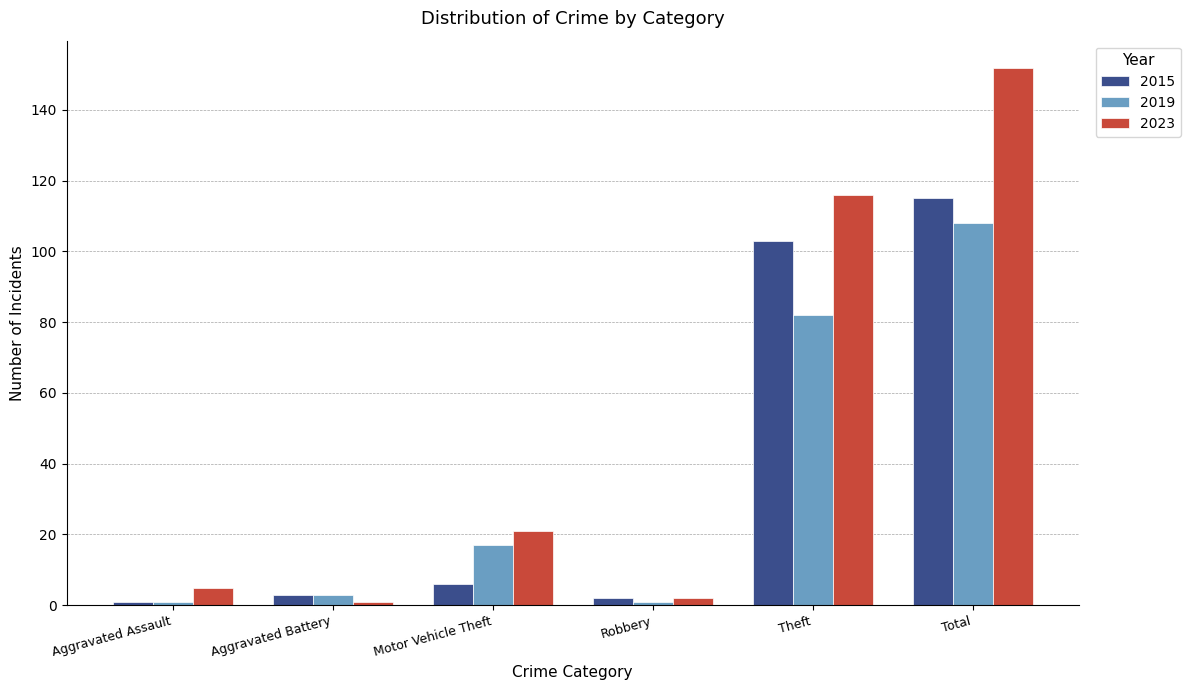

How many series are shown in this chart?

3